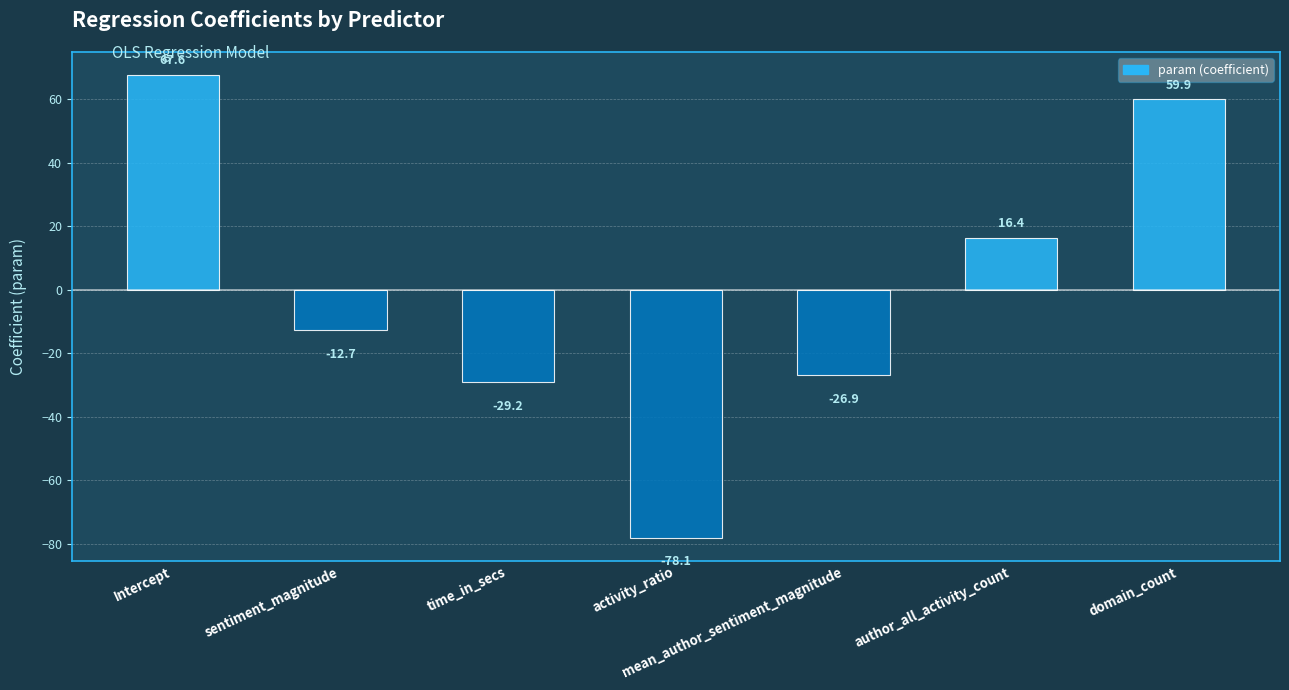

The value at activity_ratio is -78.1. True or false?

True